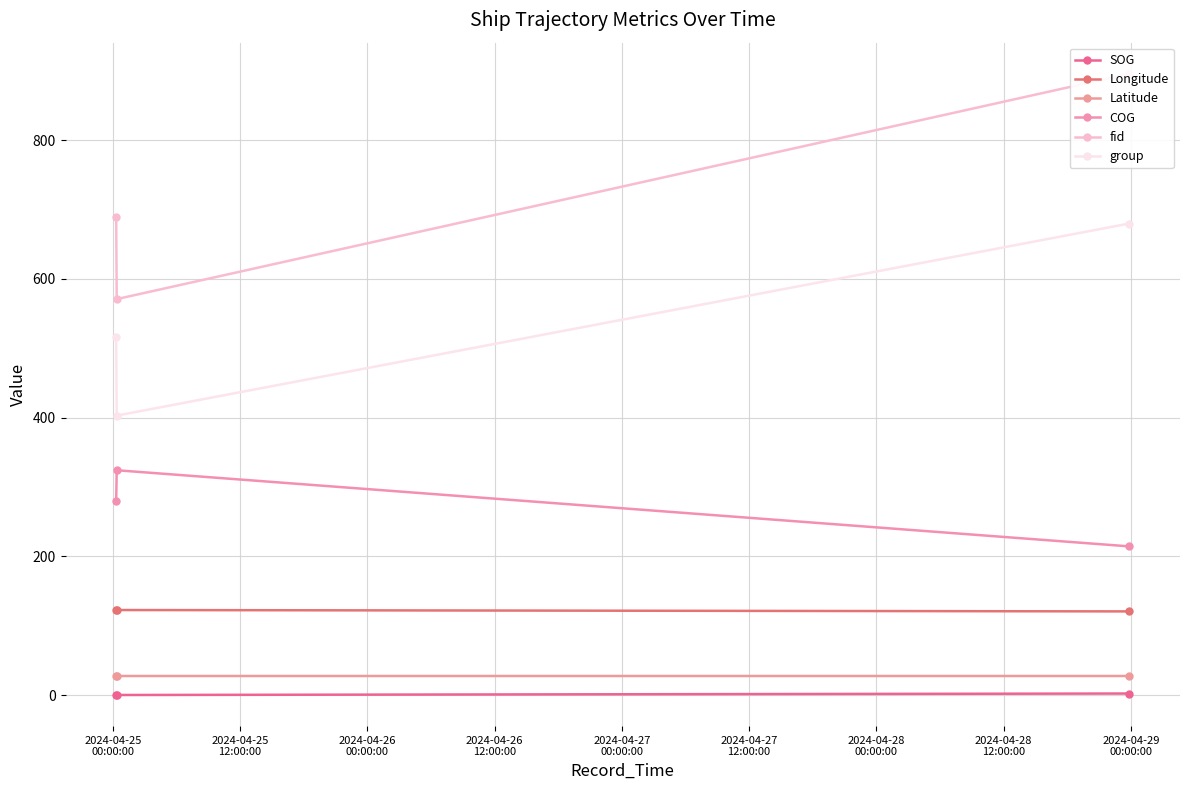

Rank the series by their maximum value, from highest to lowest.

fid, group, COG, Longitude, Latitude, SOG